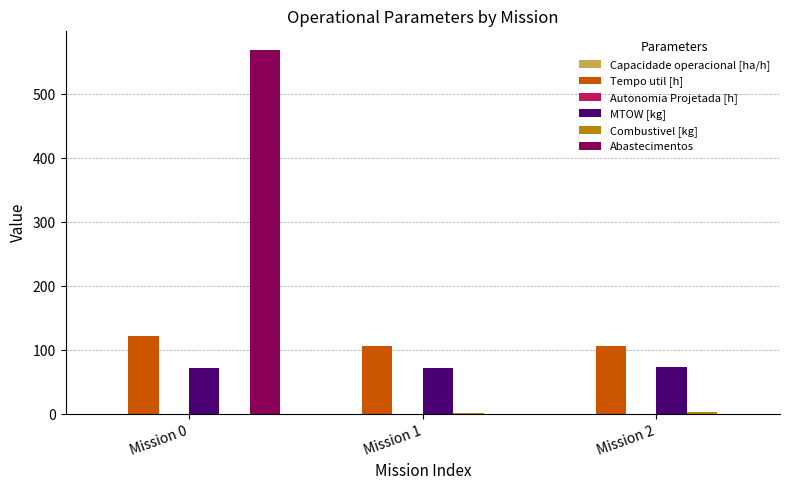

The MTOW [kg] series shows 100.5 at Mission 0. True or false?

False